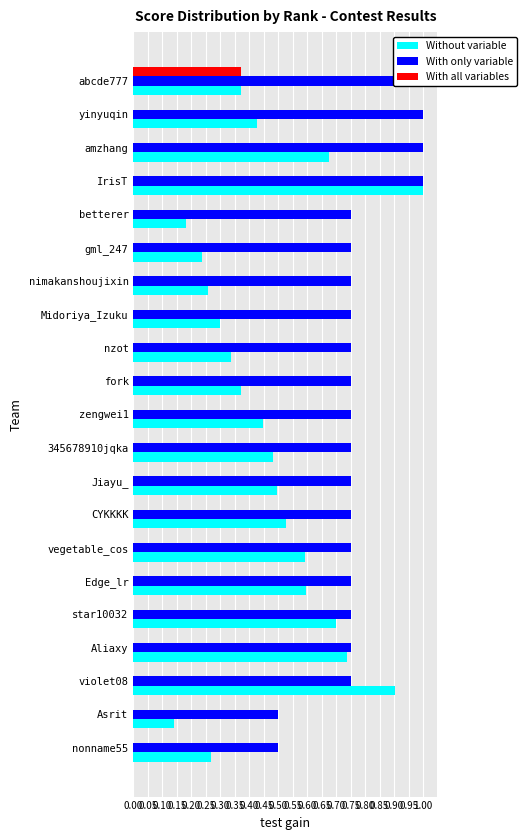

What is the sum of all With only variable values?

16.2